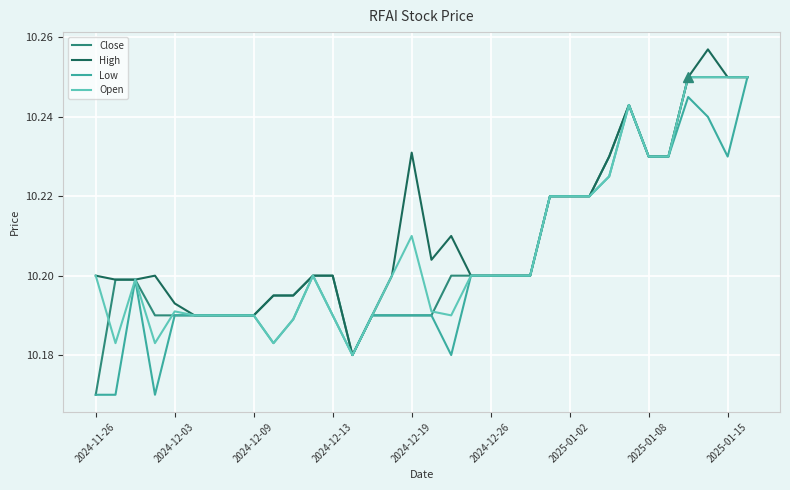

True or false: Close and High intersect in this chart.

False